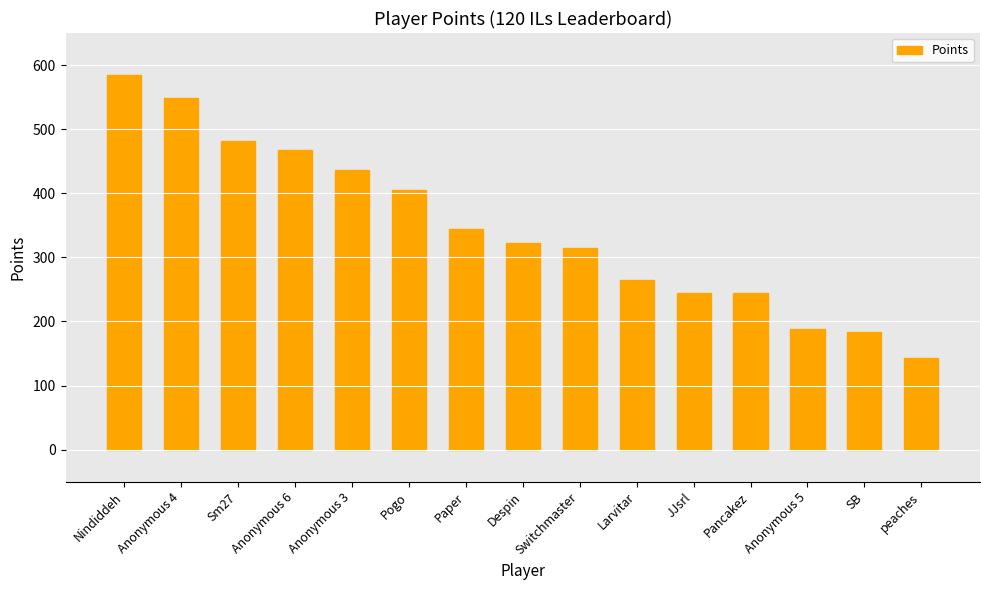

At which label does the data first exceed 322?

Nindiddeh